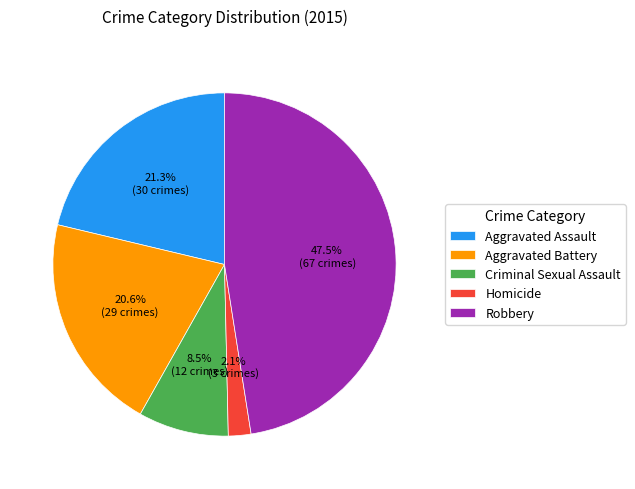

Between Aggravated Battery and Homicide, which is larger?

Aggravated Battery